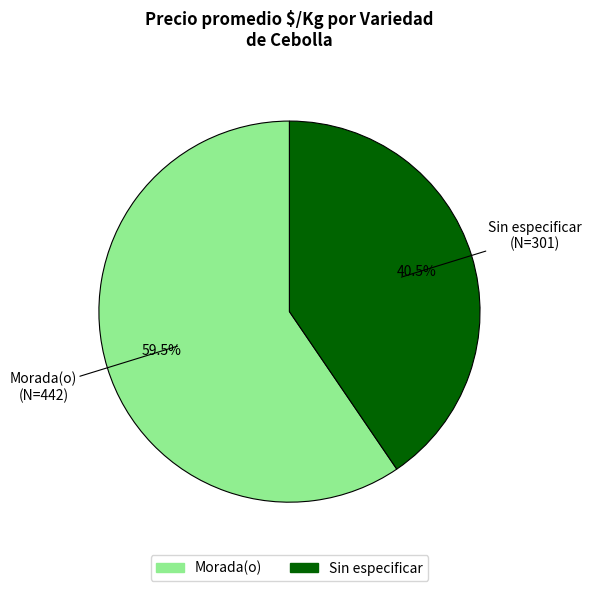

Is there a majority slice in this chart?

Yes